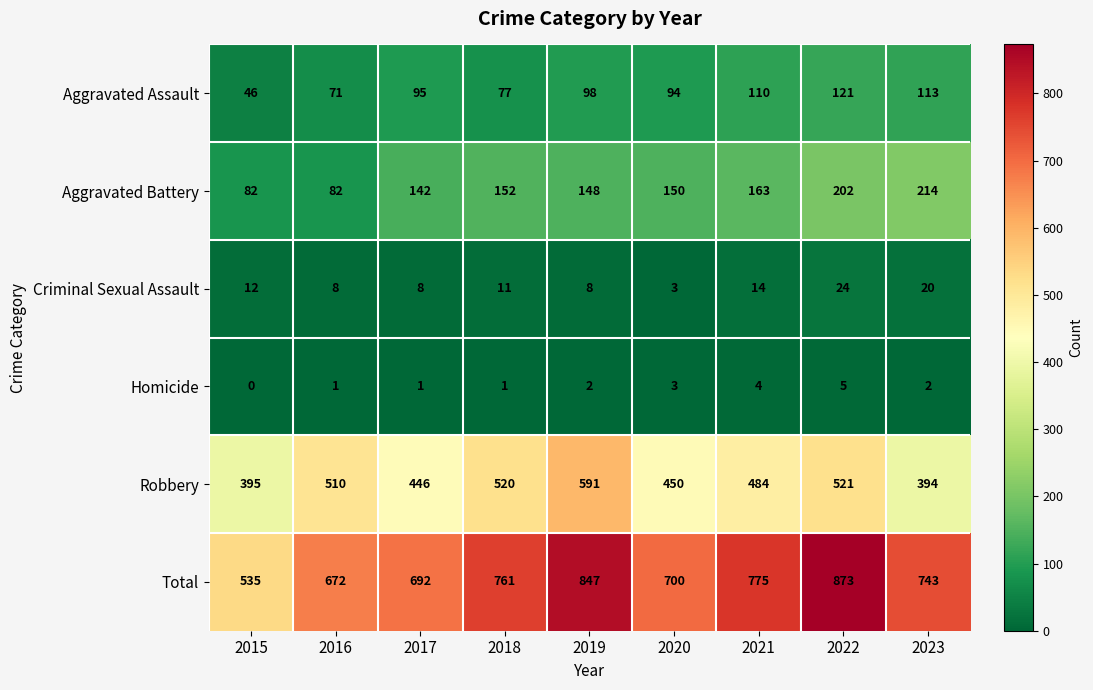

What is the maximum value for Criminal Sexual Assault?

24